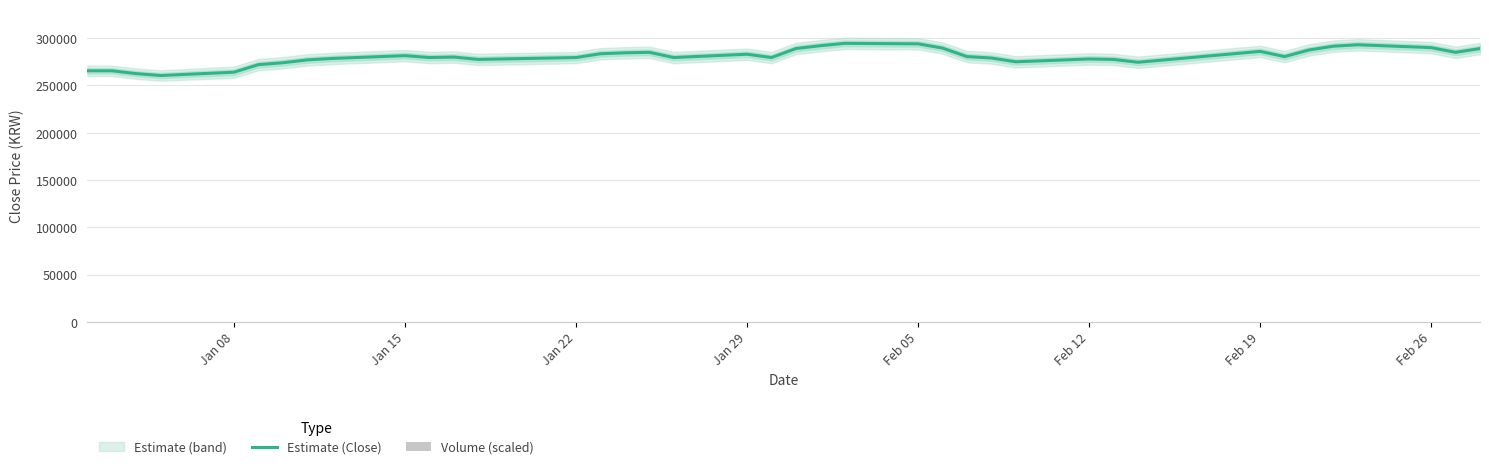

What is the difference between the maximum and minimum values in the Volume (scaled) series?

79.6